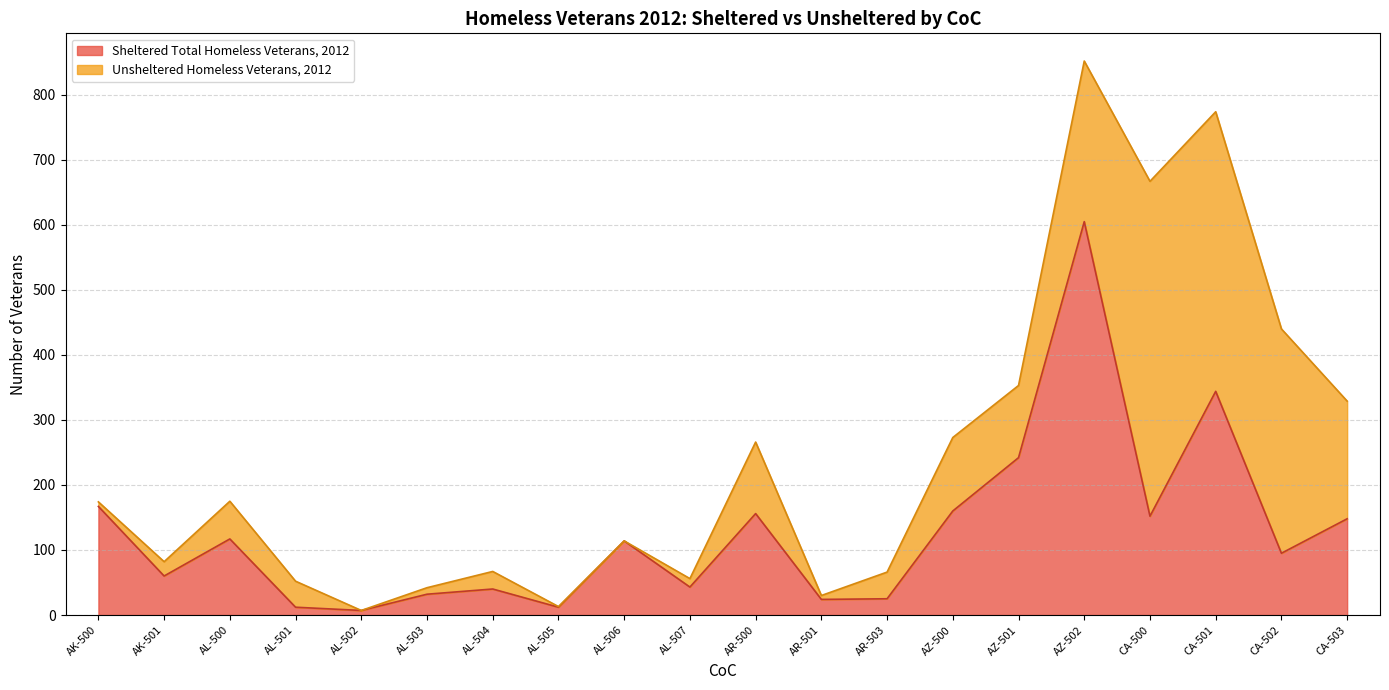

Count the number of categories in the chart.

20